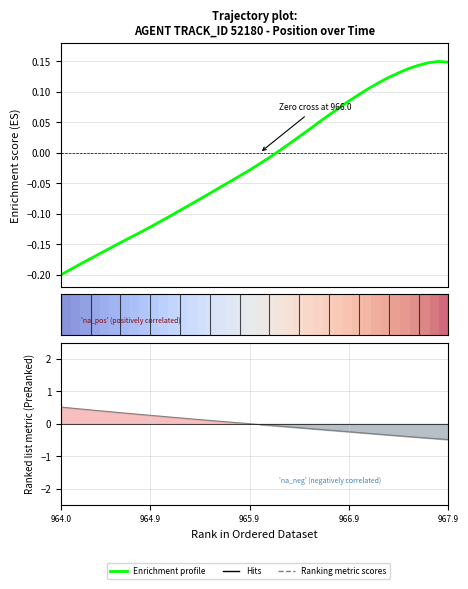

Rank the series at 965.9 from highest to lowest value.

Ranking metric scores, row_0, Enrichment profile